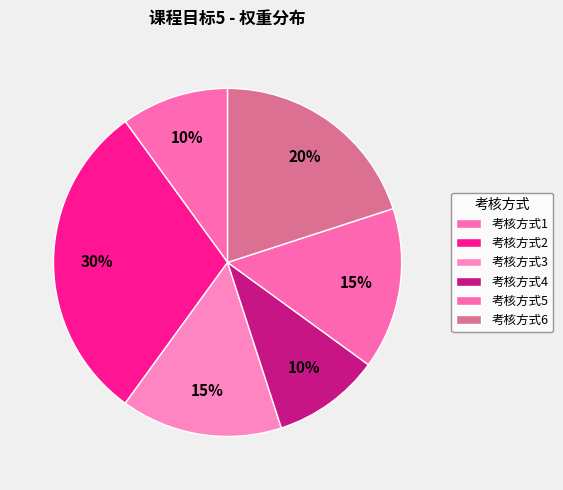

How many slices are in this pie chart?

6